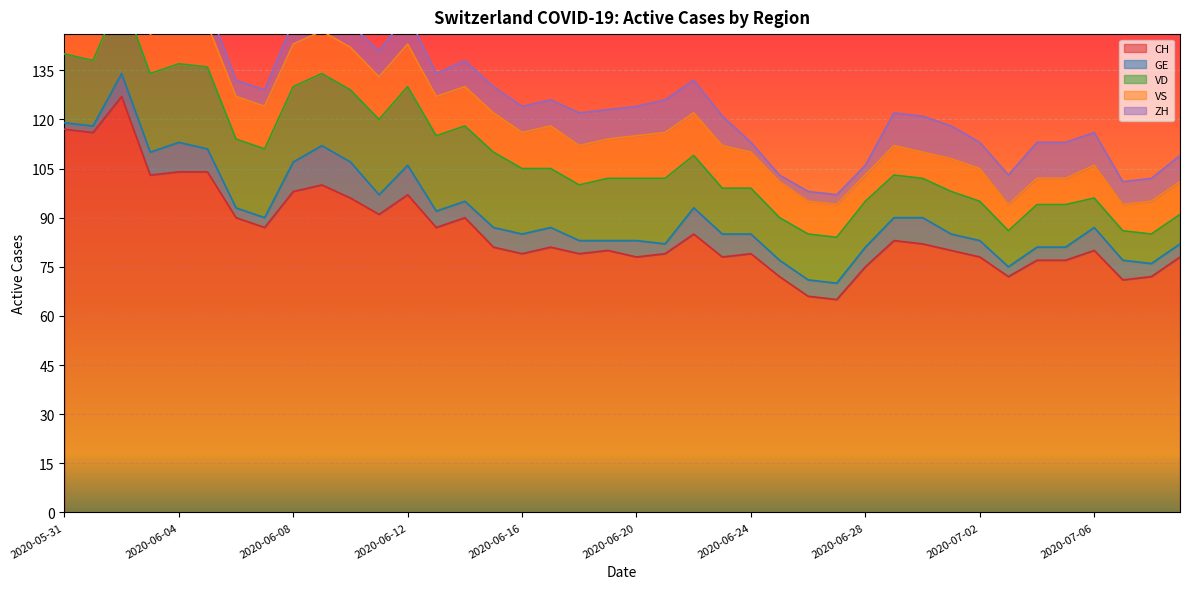

Is it true that CH equals 170 at 2020-06-08?

False